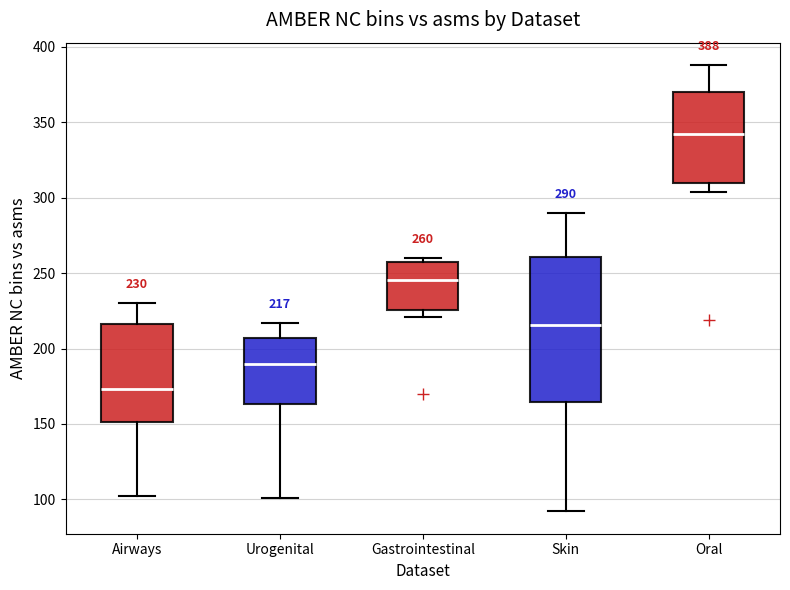

Which box is the tallest, from its lower edge to its upper edge?

Skin